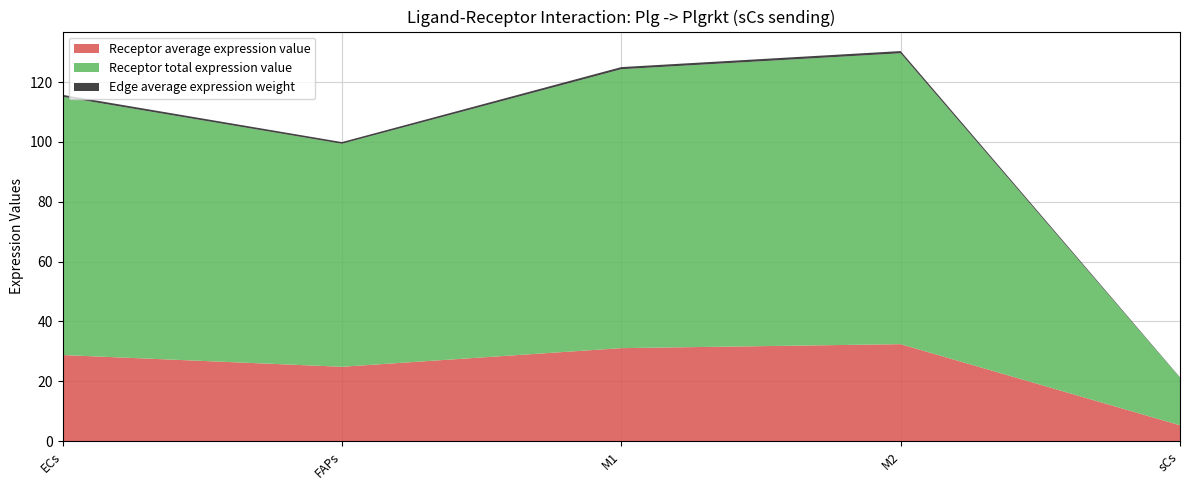

Reading left to right, what are all the values shown in this chart?

Receptor average expression value: 28.8	24.9	31.1	32.4	5.3
Receptor total expression value: 86.3	74.6	93.2	97.2	15.9
Edge average expression weight: 0.7	0.6	0.7	0.7	0.1